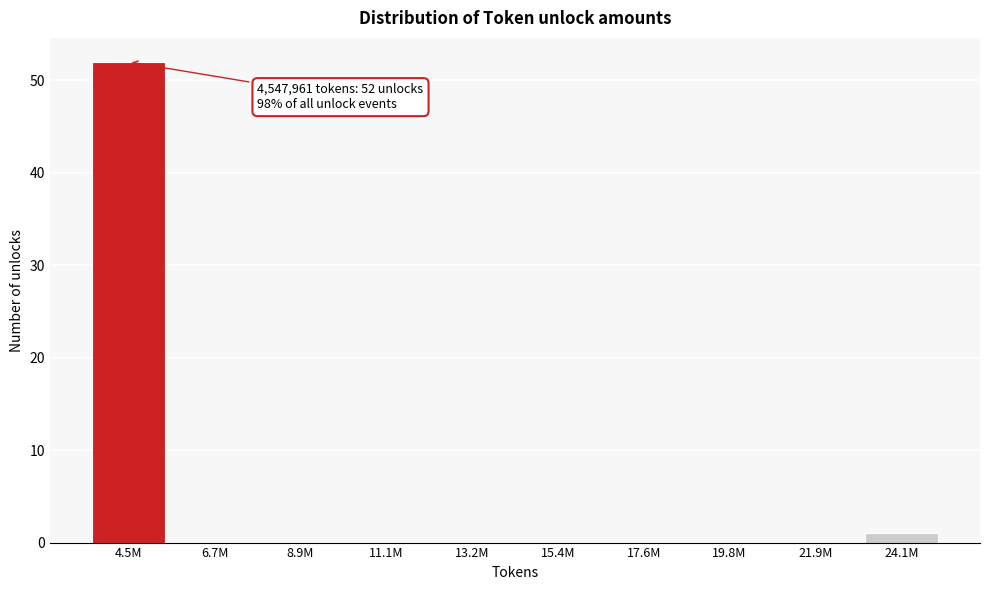

Reading left to right, transcribe all the data shown in this chart.

4.5M=52	6.7M=0	8.9M=0	11.1M=0	13.2M=0	15.4M=0	17.6M=0	19.8M=0	21.9M=0	24.1M=1